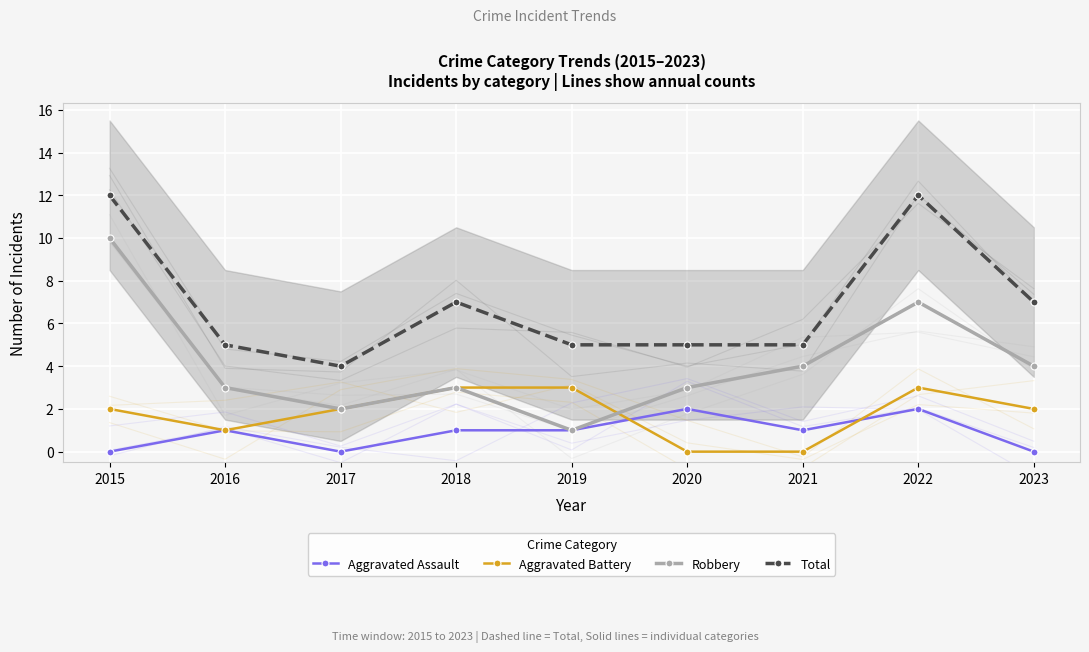

How many lines are shown in the chart?

4